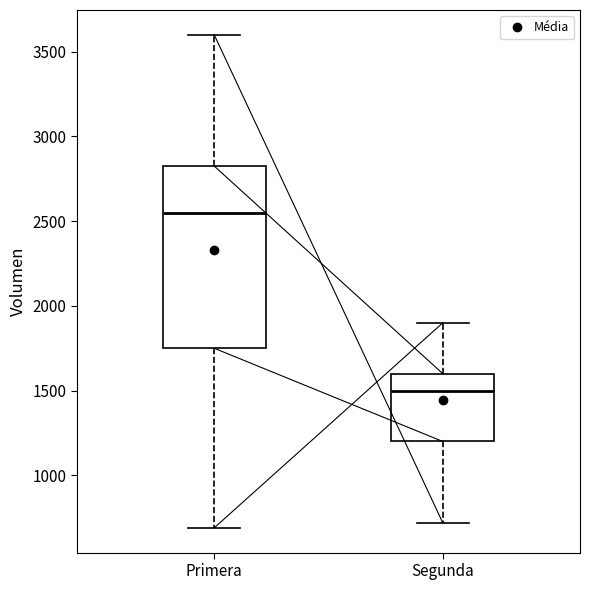

Reading left to right, read every box against the y-axis: the position of its median line, the range the box covers, and the ends of its whiskers. The values are not printed on the chart, so give them approximately, as read against the axis.

Primera: median 2550, box 1750 to 2850, whiskers 700 to 3600
Segunda: median 1500, box 1200 to 1600, whiskers 700 to 1900